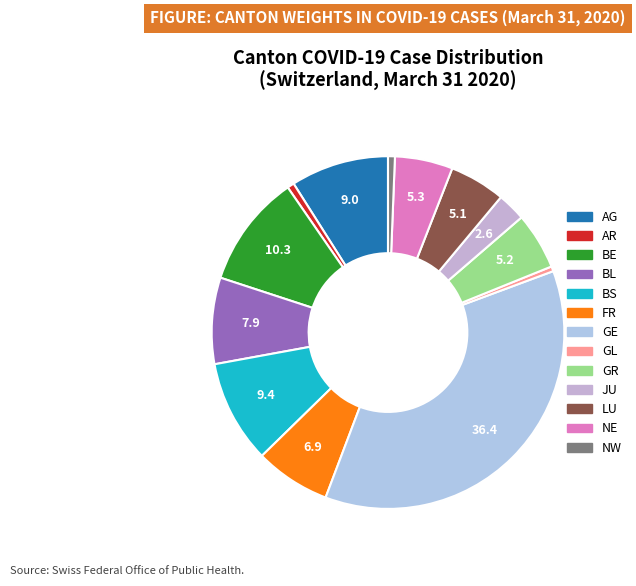

How many slices are in this pie chart?

13